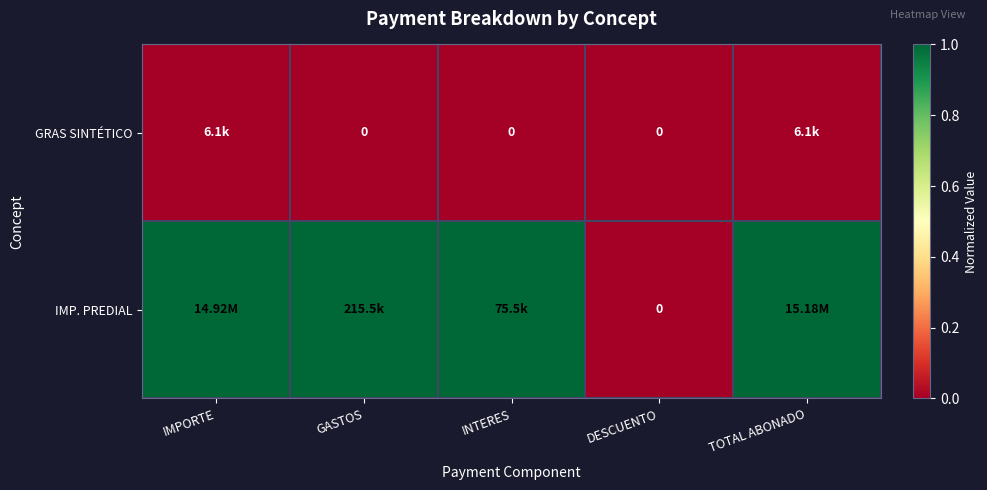

Between DESCUENTO and TOTAL ABONADO, which series saw the biggest shift?

IMP. PREDIAL